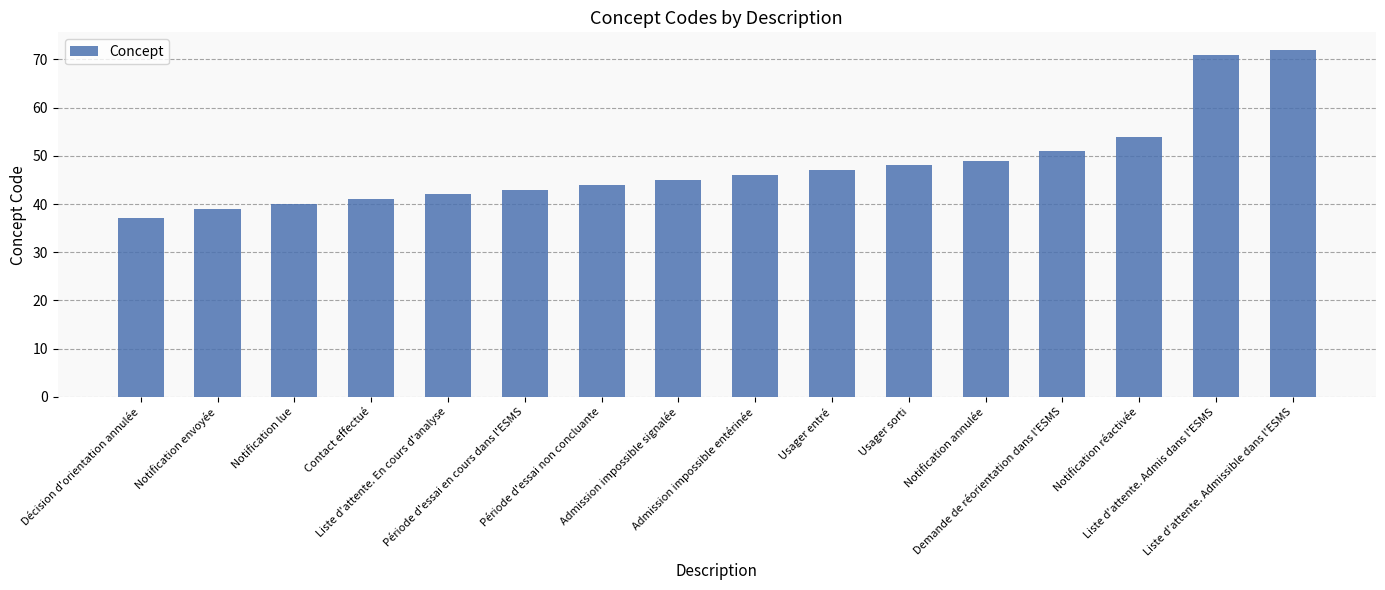

What is the change in value from Décision d'orientation annulée to Contact effectué?

+4